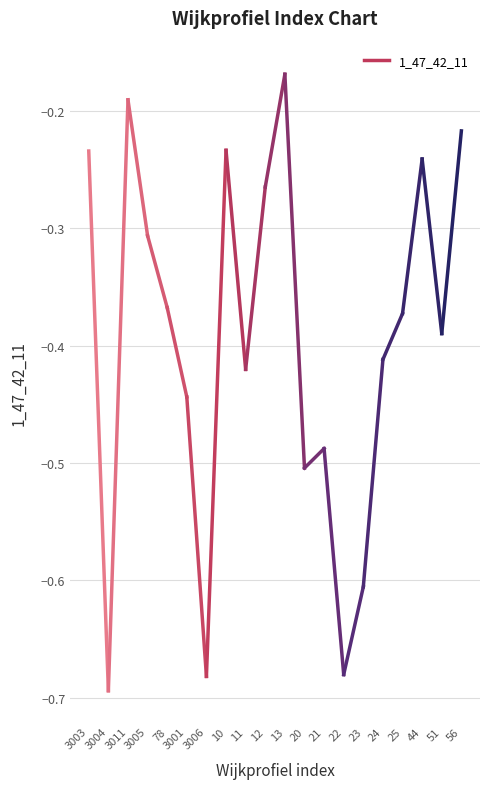

List the labels in order of value, largest first.

13, 3011, 56, 10, 3003, 44, 12, 3005, 78, 25, 51, 24, 11, 3001, 21, 20, 23, 22, 3006, 3004